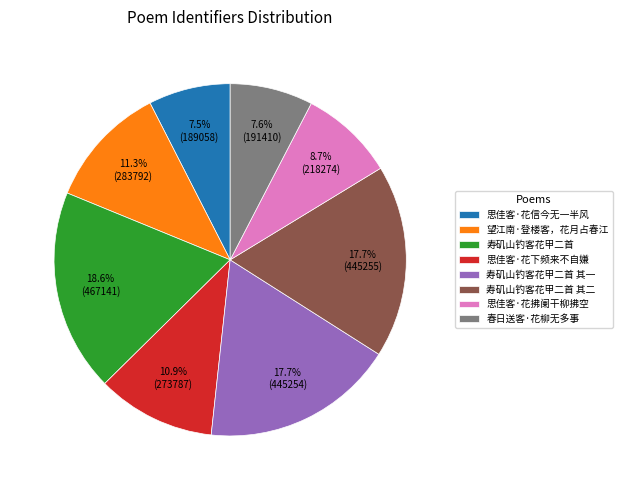

Does 寿矶山钓客花甲二首 represent more than half of the total?

No